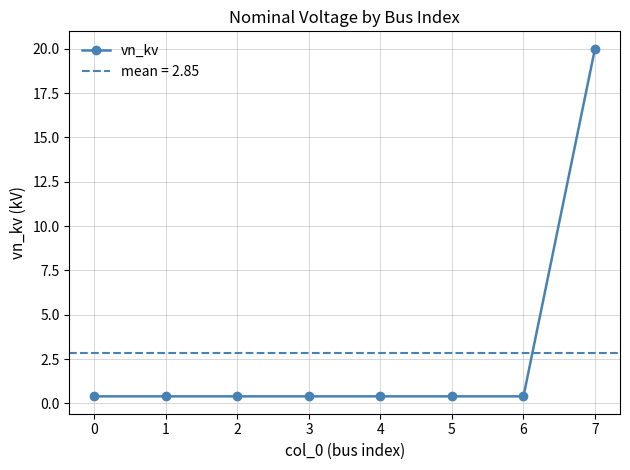

True or false: vn_kv has a value of 0.4 at 6.

True